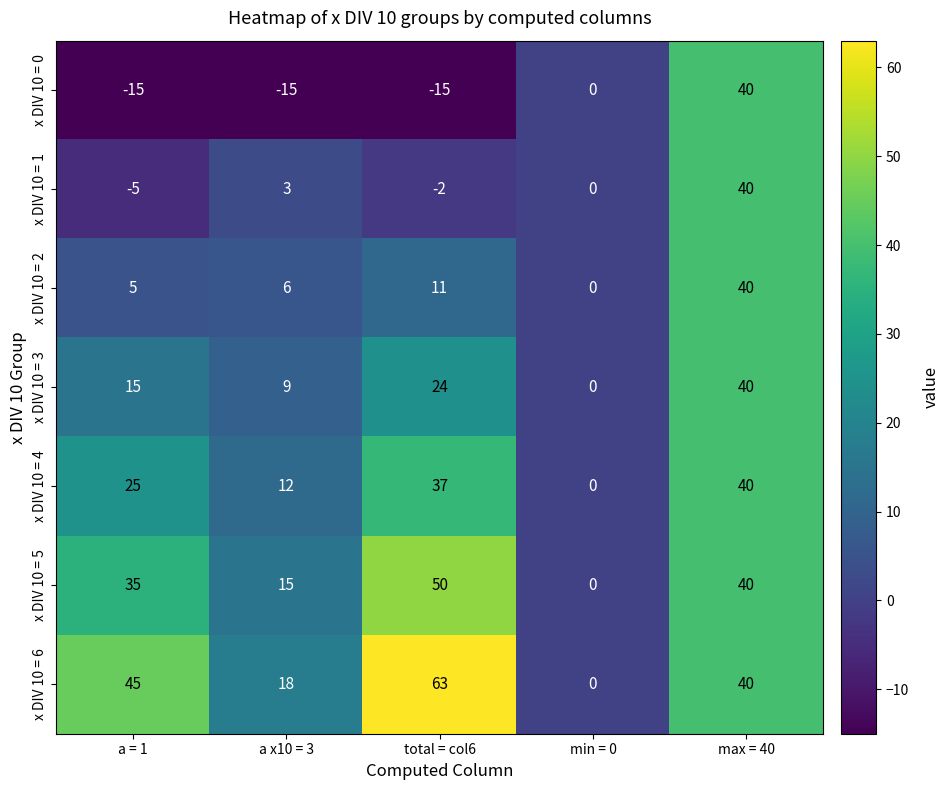

What is the greatest value displayed?

63